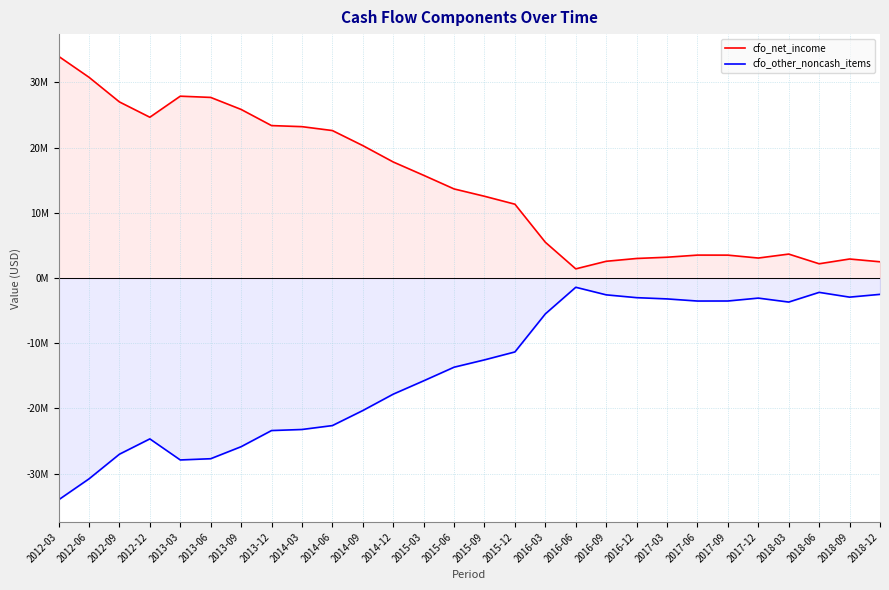

How many interior local valleys does the cfo_net_income series have?

4